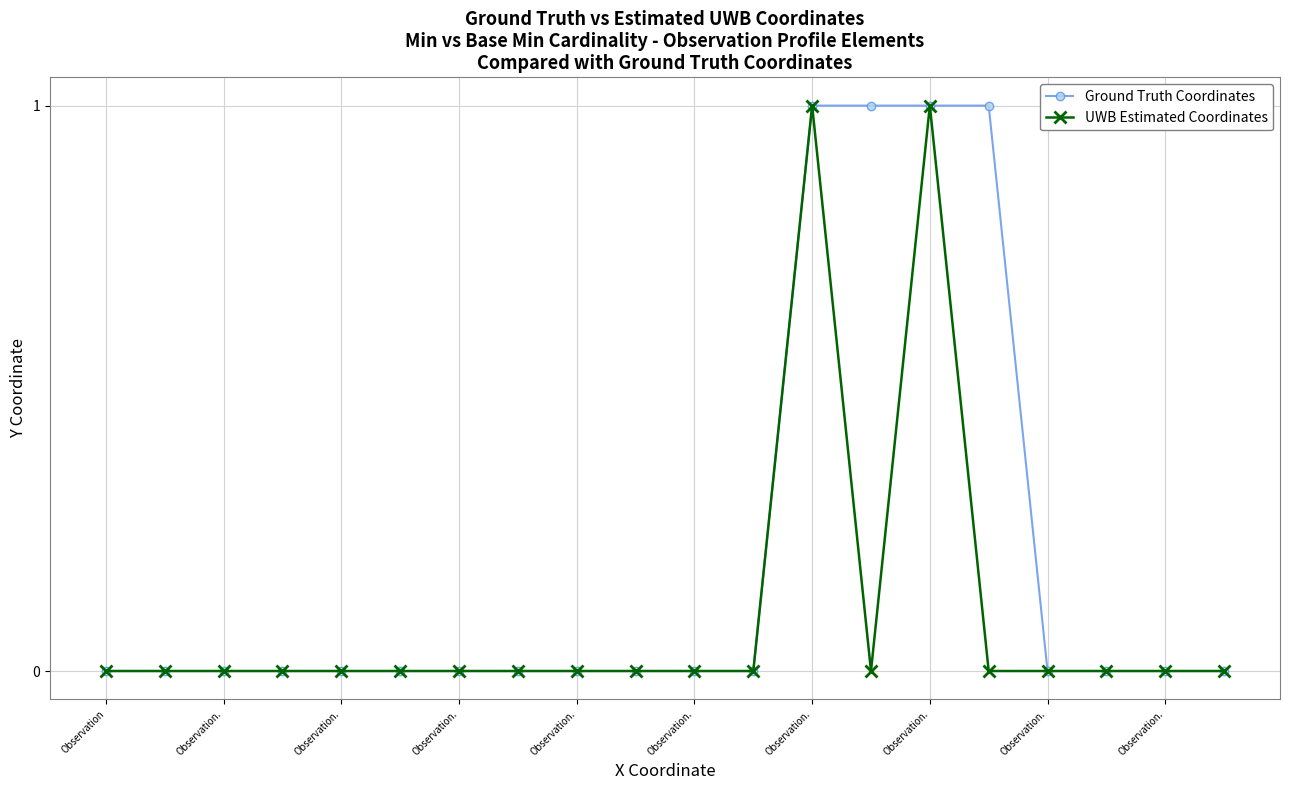

True or false: UWB Estimated Coordinates has more than 0 points higher than both neighbors.

True